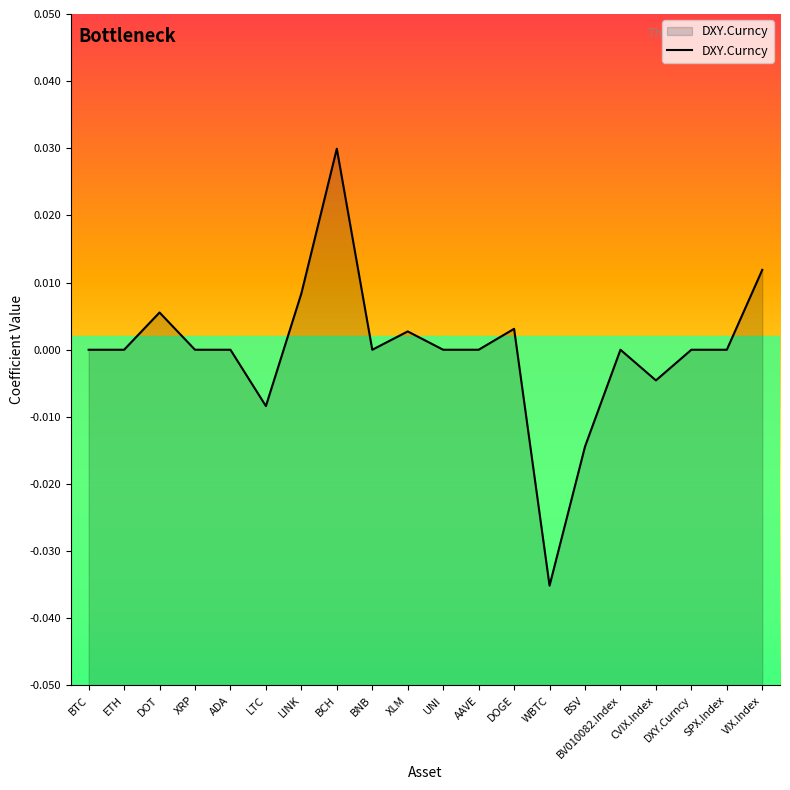

Rank the categories by value from lowest to highest.

WBTC, BSV, LTC, CVIX.Index, BTC, ETH, XRP, BNB, UNI, AAVE, BV010082.Index, DXY.Curncy, SPX.Index, ADA, XLM, DOGE, DOT, LINK, VIX.Index, BCH